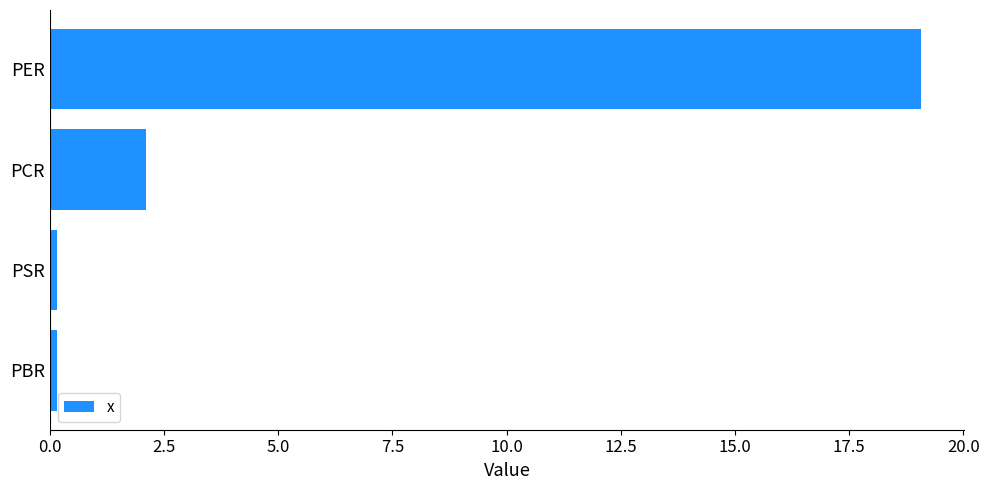

What is the change in value from PCR to PER?

+17.0